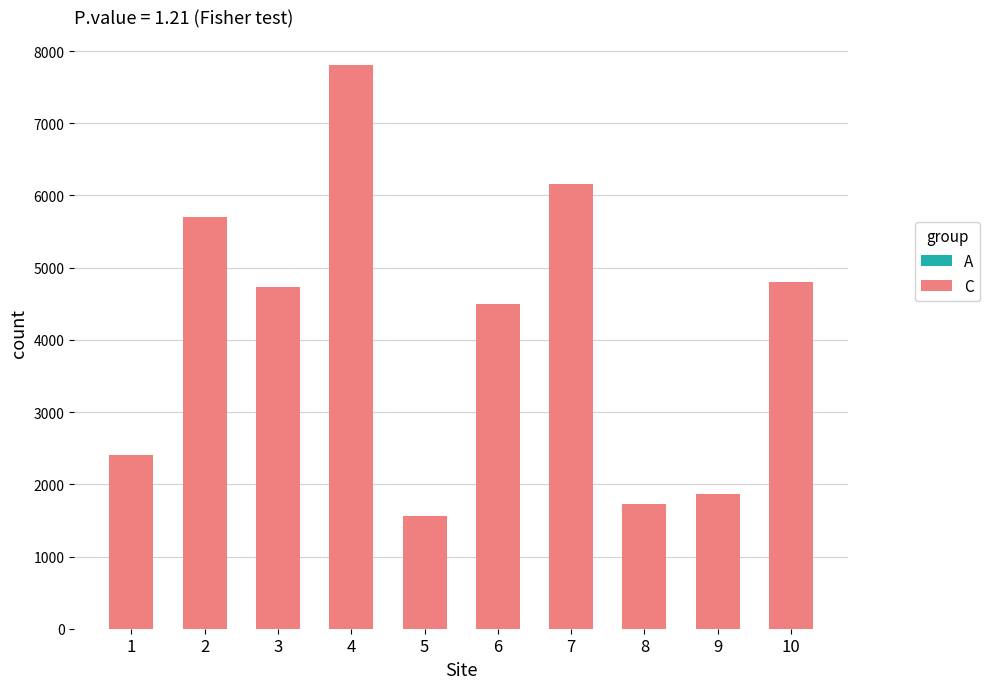

At which label does A first exceed 2?

2